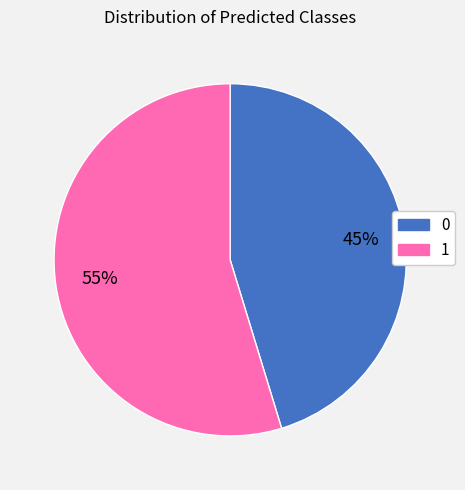

To the nearest percent, what is the combined percentage of 0 and 1?

100%